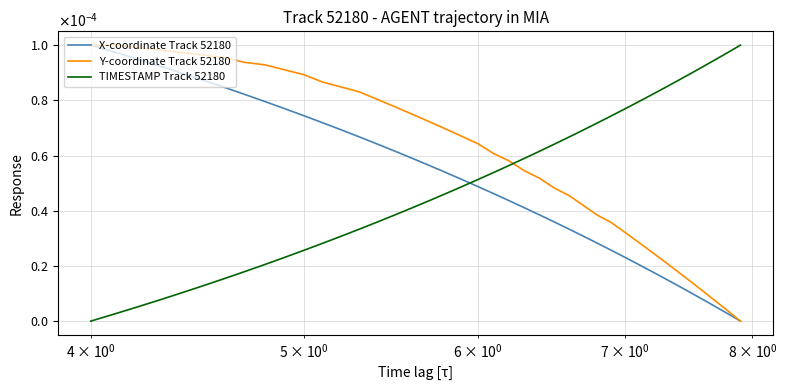

How many times do Y-coordinate Track 52180 and TIMESTAMP Track 52180 cross each other?

1